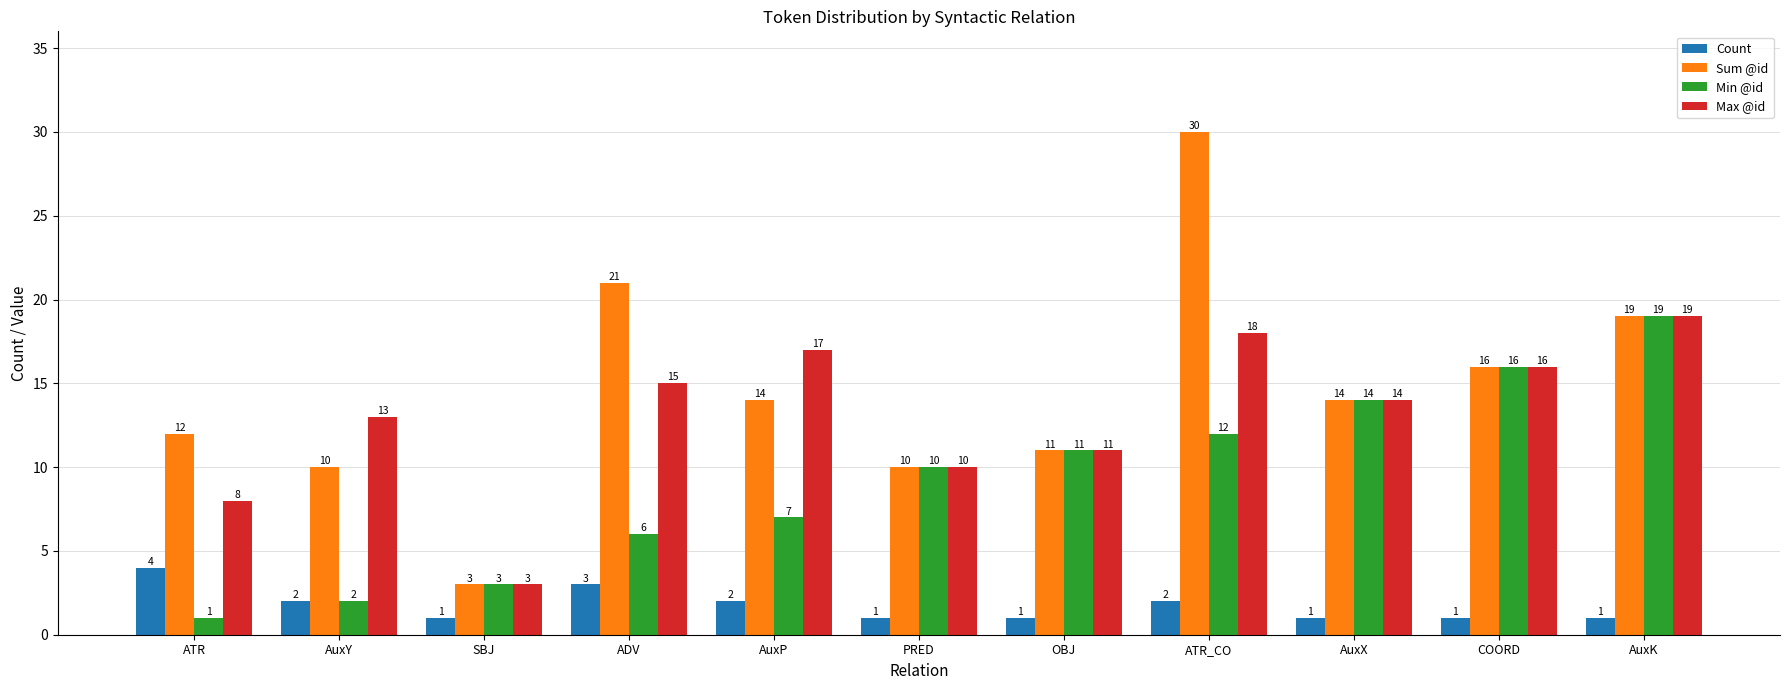

How many values in the Max @id series are below 14?

5